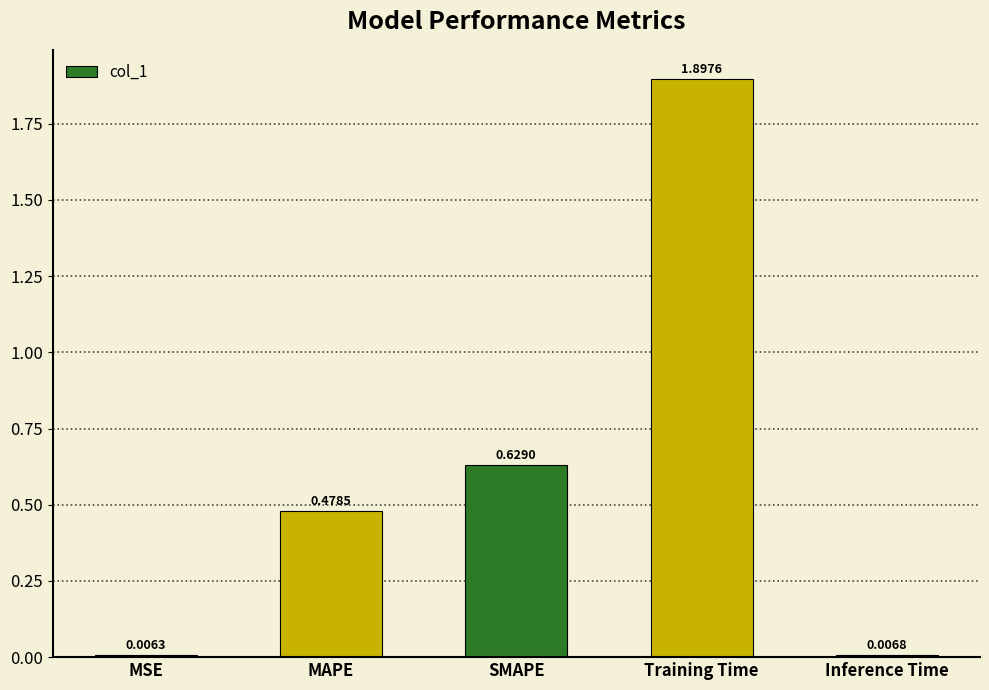

Rank the categories by value from highest to lowest.

Training Time, SMAPE, MAPE, Inference Time, MSE